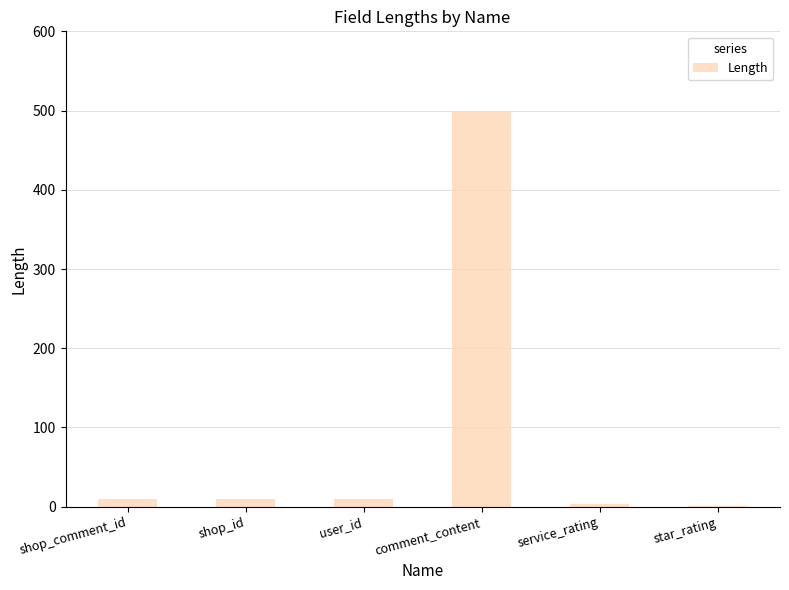

How many distinct data groups are displayed?

1